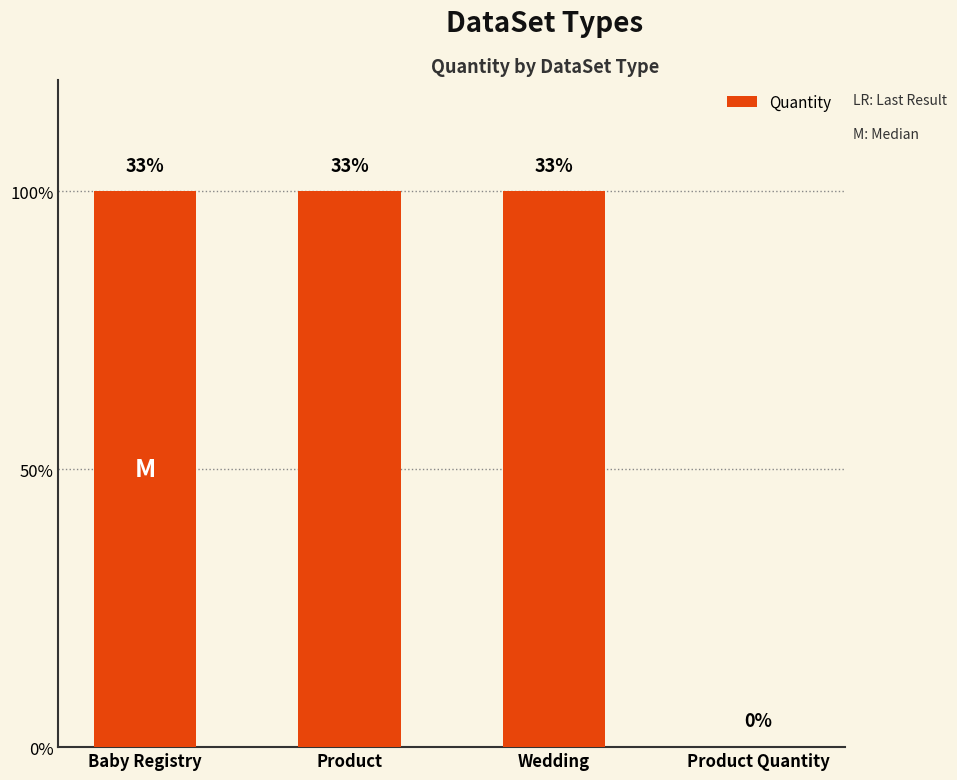

Approximately how many times larger is the value at Product compared to Baby Registry?

1.0